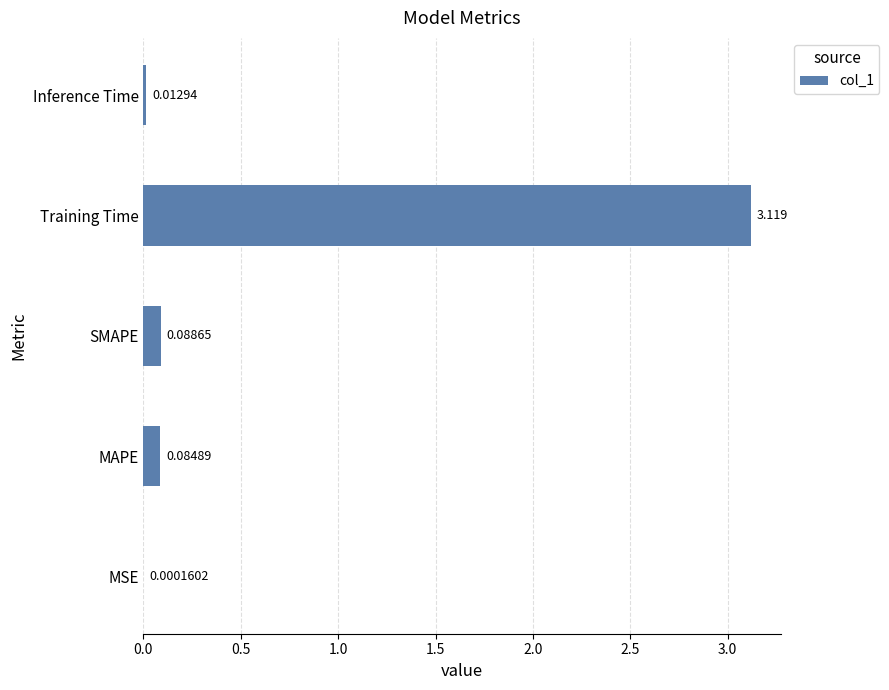

Where is the data nearest to the value 1?

SMAPE